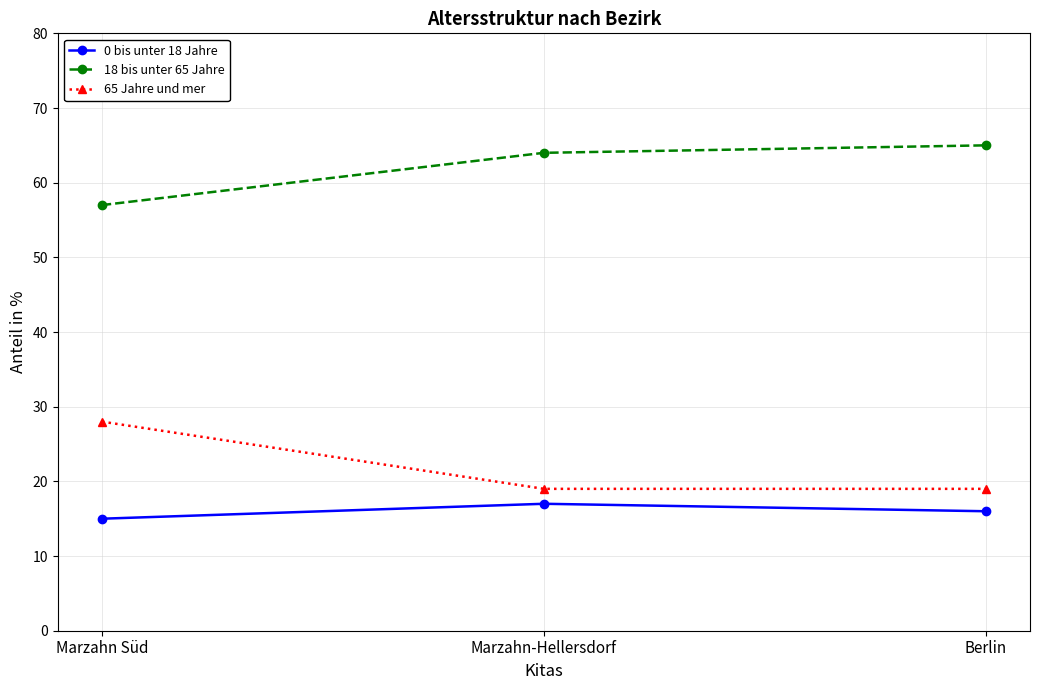

At which label does 0 bis unter 18 Jahre reach its peak?

Marzahn-Hellersdorf